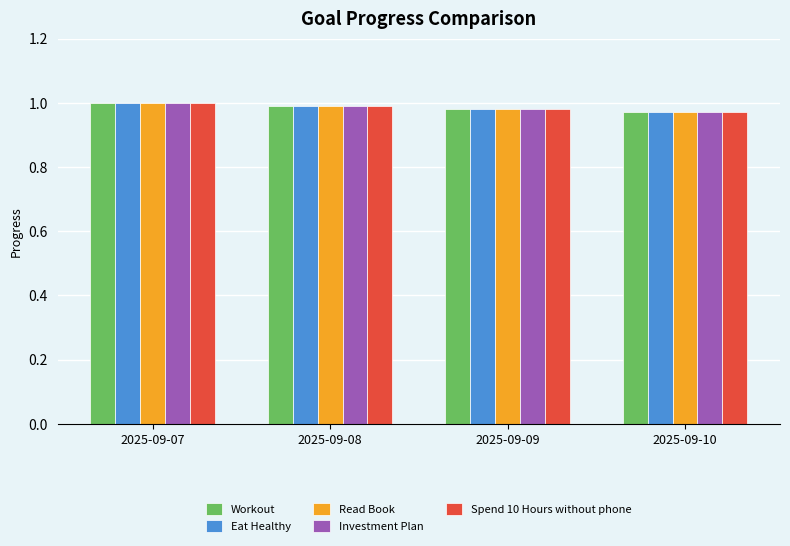

What is the total value across all series at 2025-09-10?

4.9